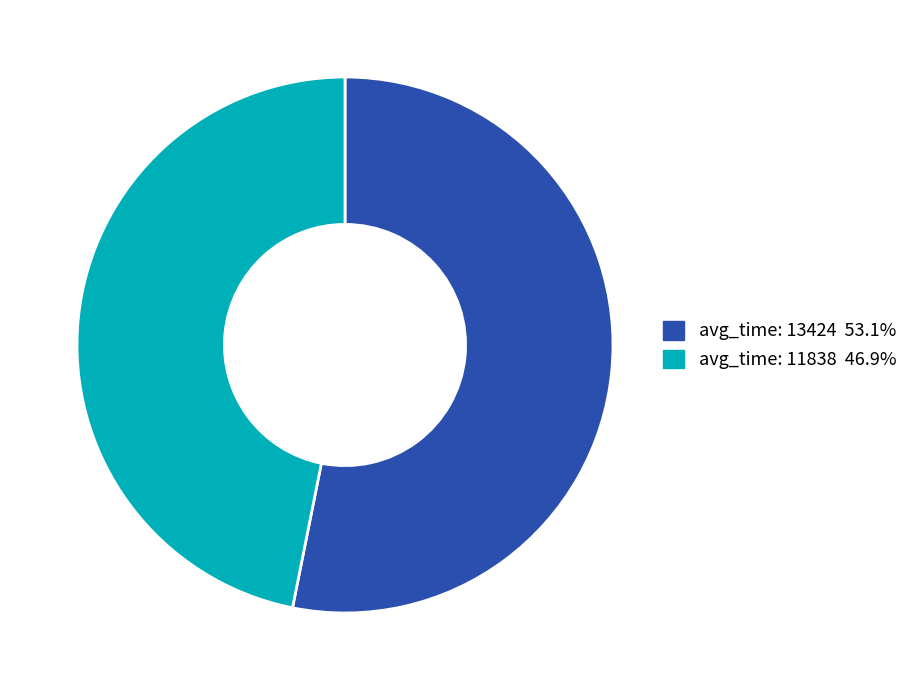

Does any single category account for the majority?

Yes